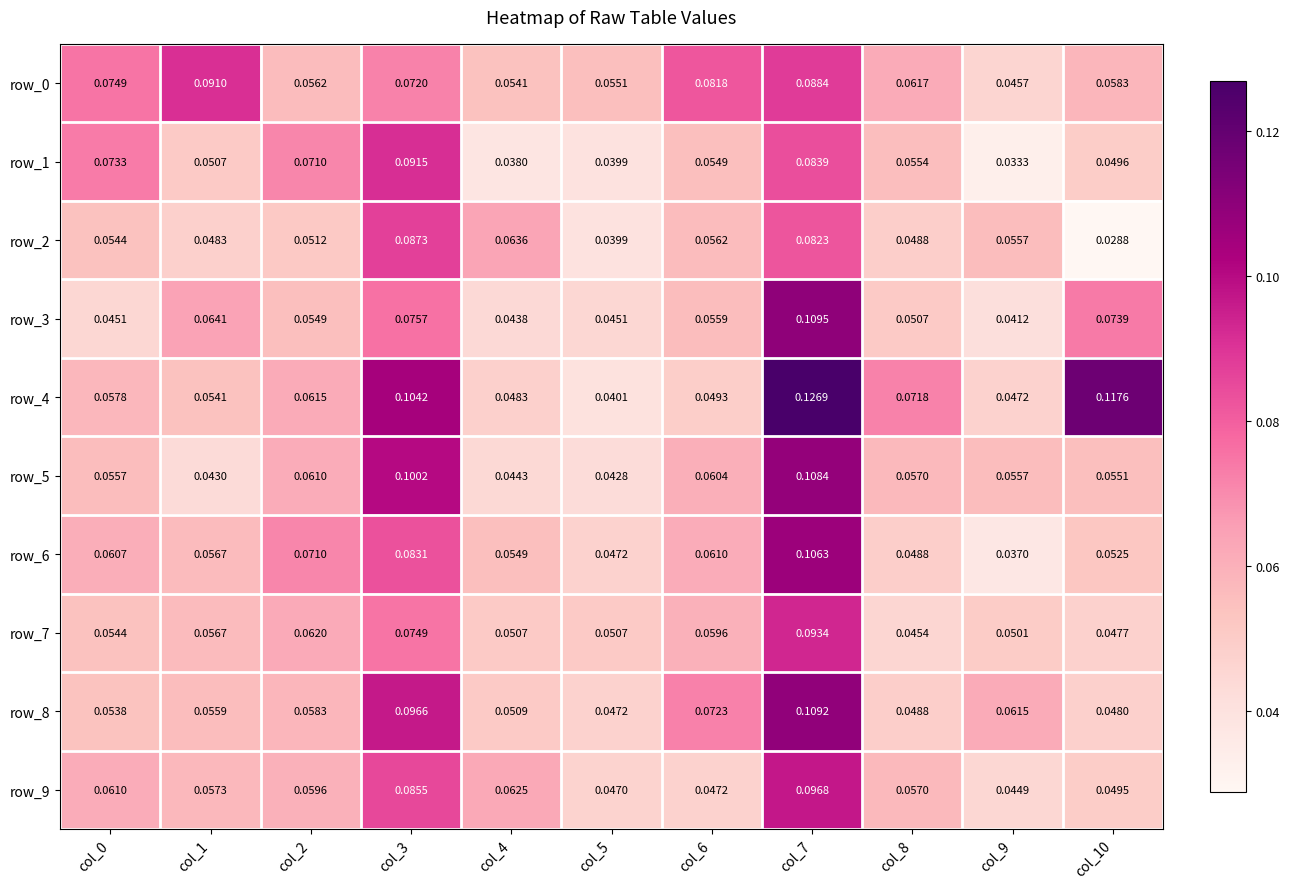

Is the value of row_3 at col_5 greater than the value of row_7 at col_7?

No